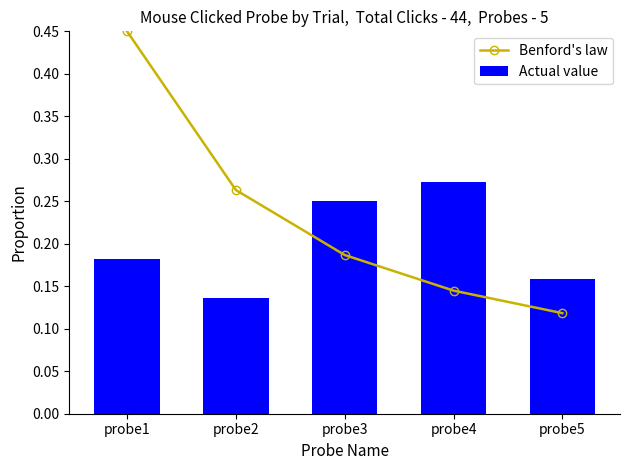

What are all the series names shown in the legend?

Benford's law, Actual value